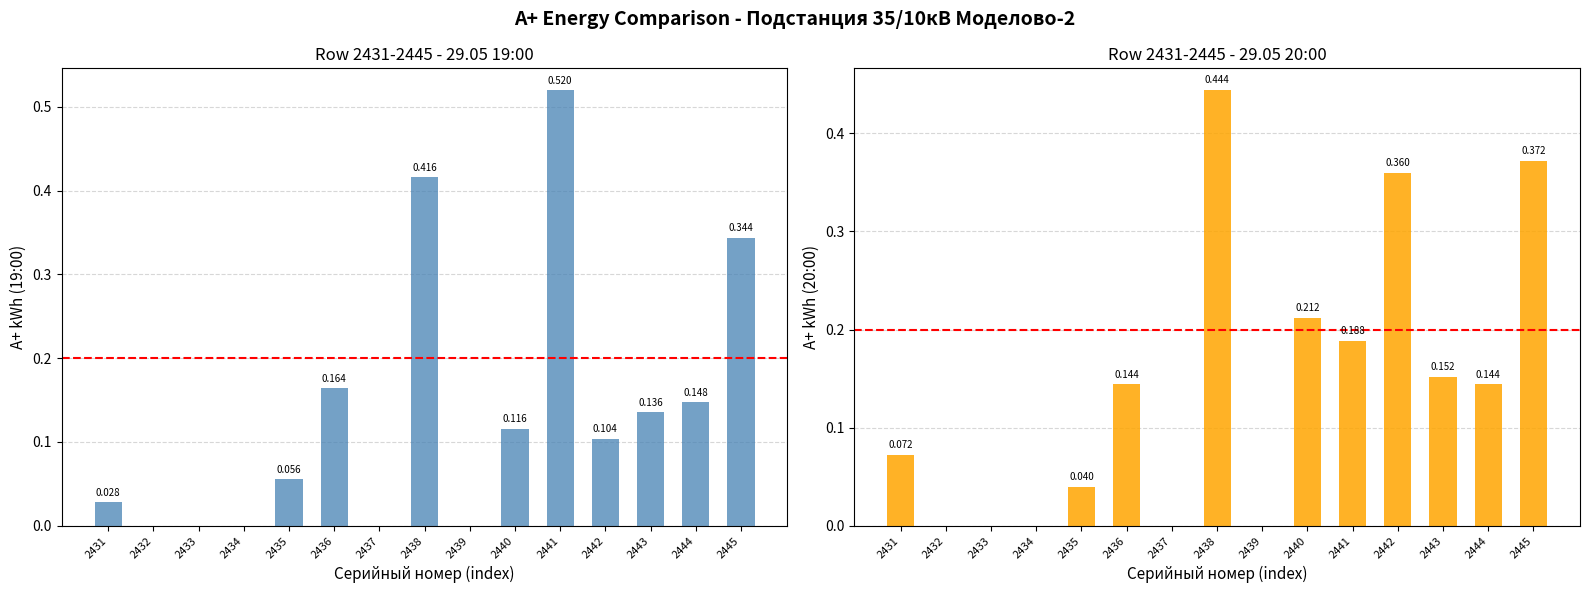

The 20:00 series shows 0.1 at 2444. True or false?

False